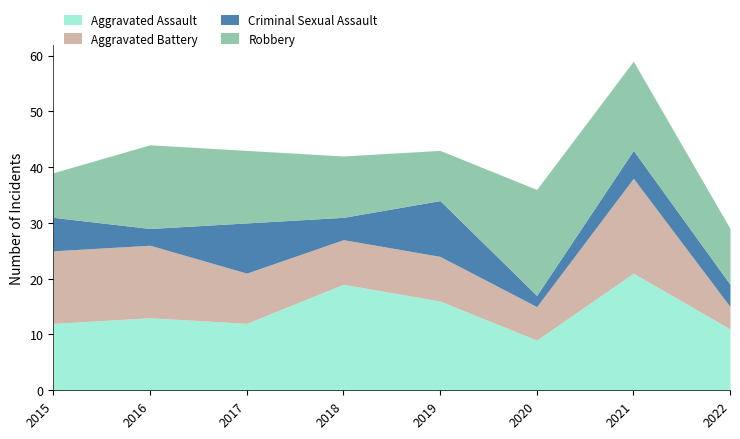

True or false: Aggravated Assault and Aggravated Battery cross at least once.

False